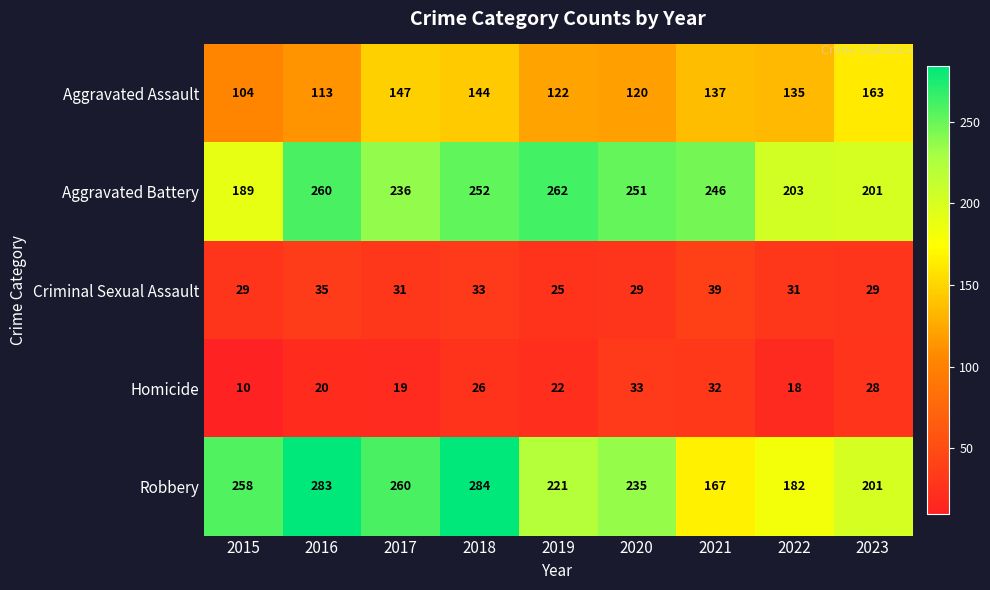

Which series has the widest spread of values?

Robbery